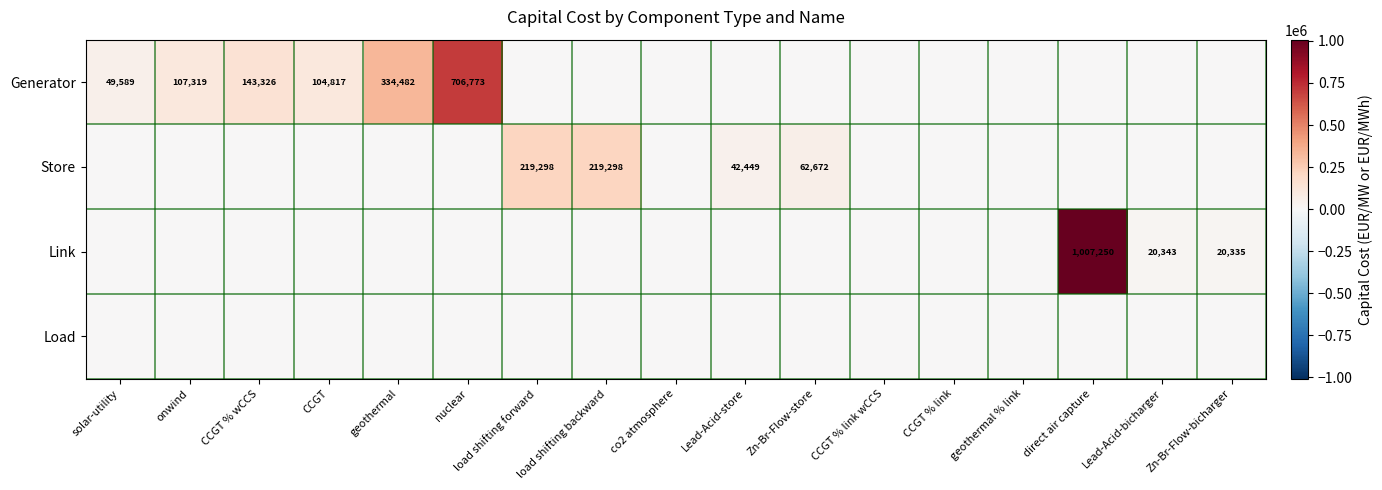

Is it true that Store equals 62672 at Zn-Br-Flow-store?

True